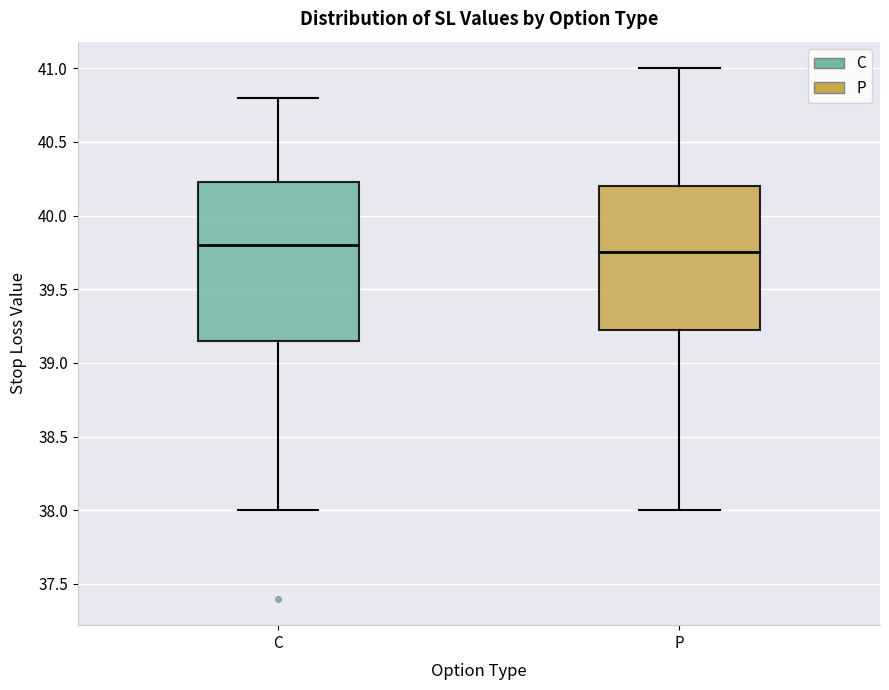

Comparing the boxes themselves (not the whiskers), which one is the tallest?

C